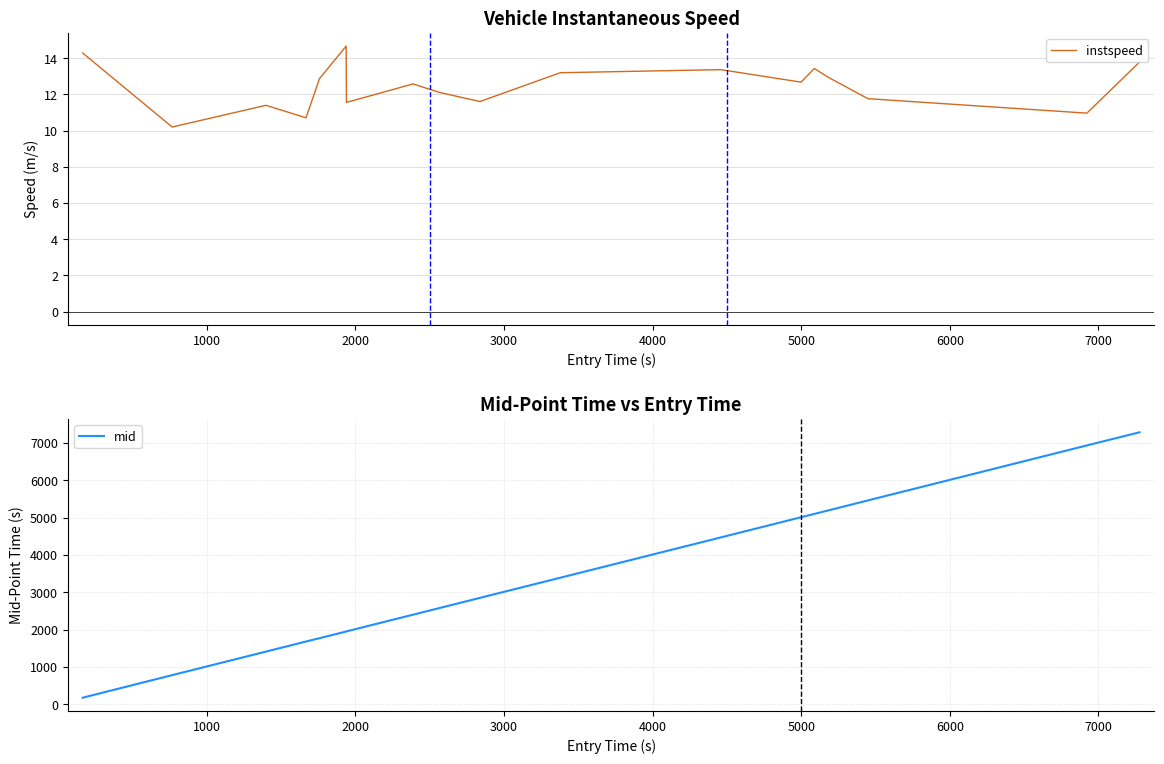

Reading right to left, what are all the values shown in this chart?

instspeed: 13.8	11.0	11.8	13.0	13.4	12.7	13.4	13.2	11.6	12.1	12.6	11.6	14.7	12.9	10.7	11.4	10.2	14.3
mid: 7284.1	6931.5	5458.0	5187.3	5097.0	5007.5	4467.2	3387.1	2848.4	2577.5	2397.3	1950.3	1946.6	1767.1	1679.1	1408.3	778.3	173.6